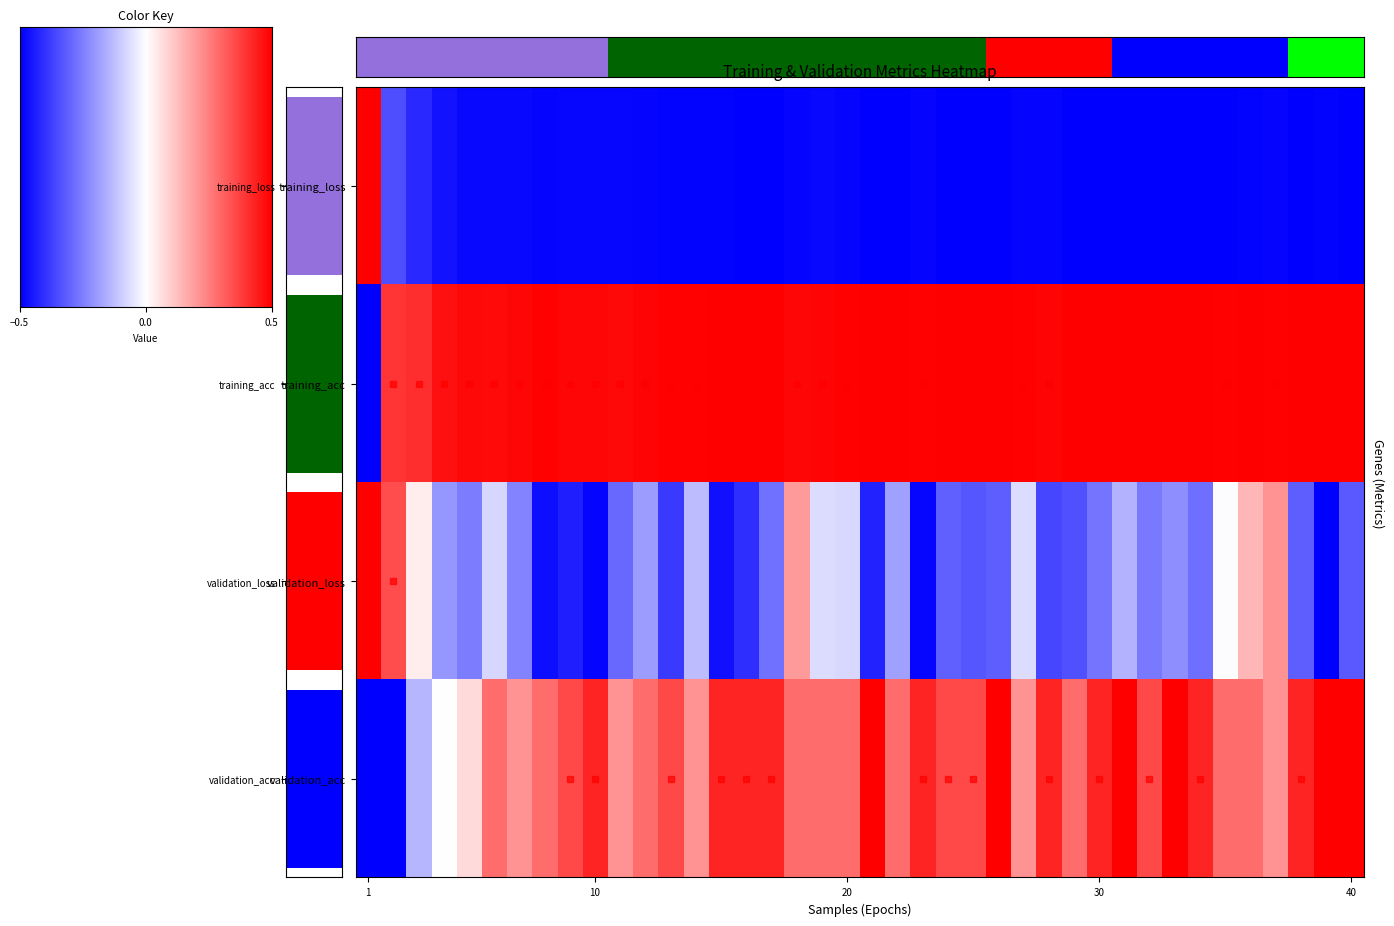

What value does the training_loss series have at 31?

-0.5